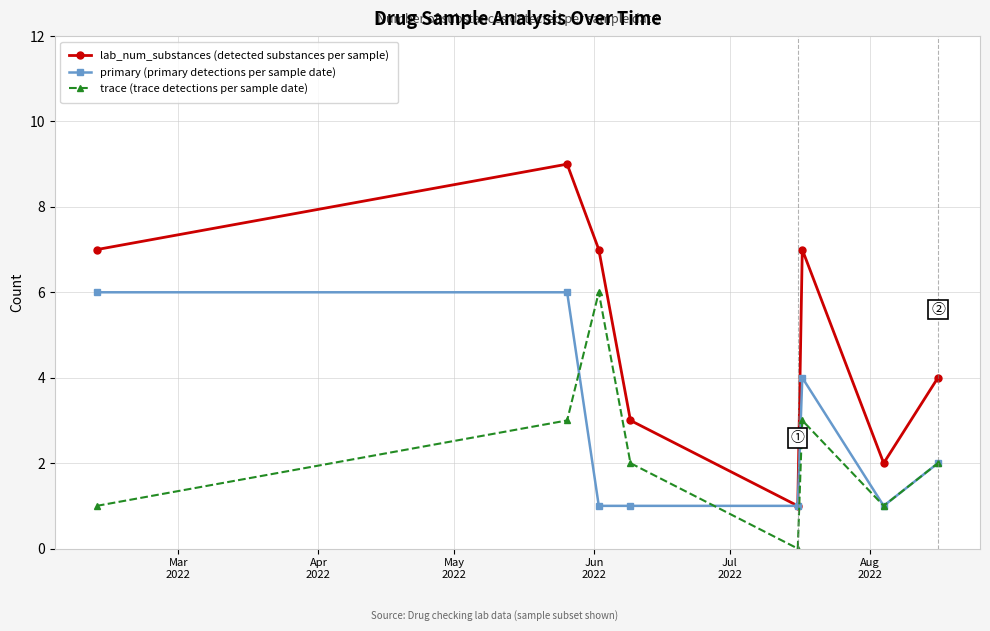

List the series in order of their overall mean, highest first.

lab_num_substances (detected substances per sample), primary (primary detections per sample date), trace (trace detections per sample date)